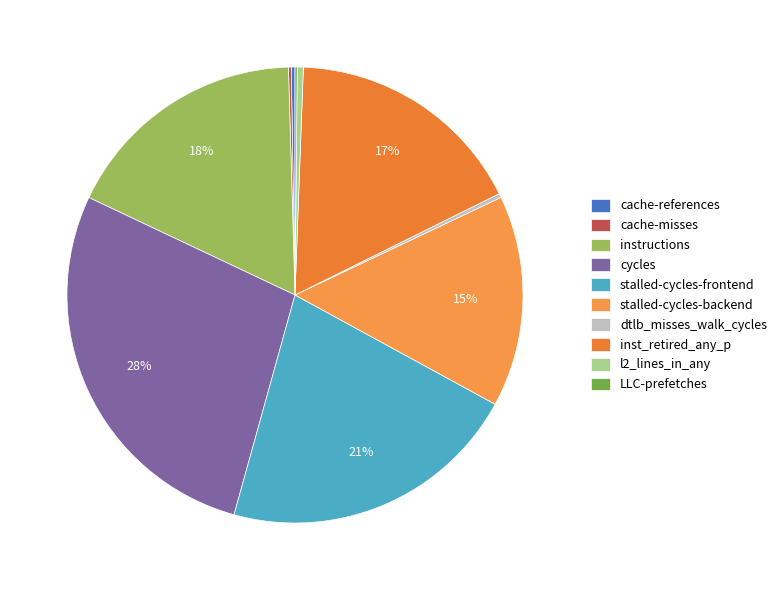

Do stalled-cycles-frontend and cache-misses together represent more than half of the pie?

No